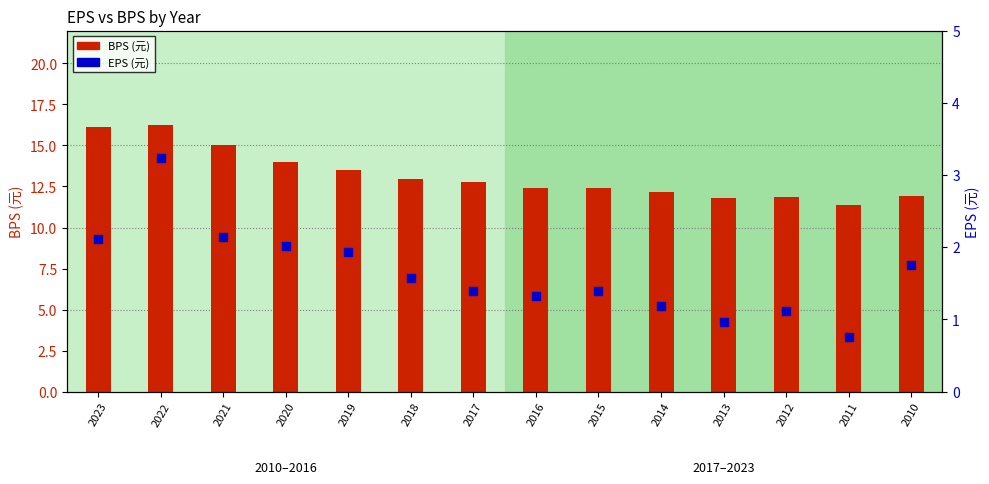

At how many categories does at least one series exceed 2?

14